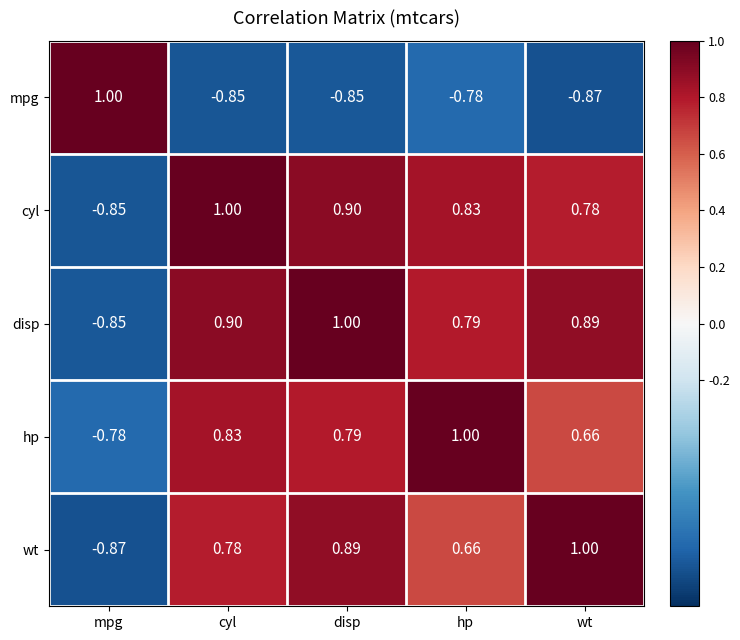

Is the value of cyl at hp greater than the value of disp at hp?

Yes